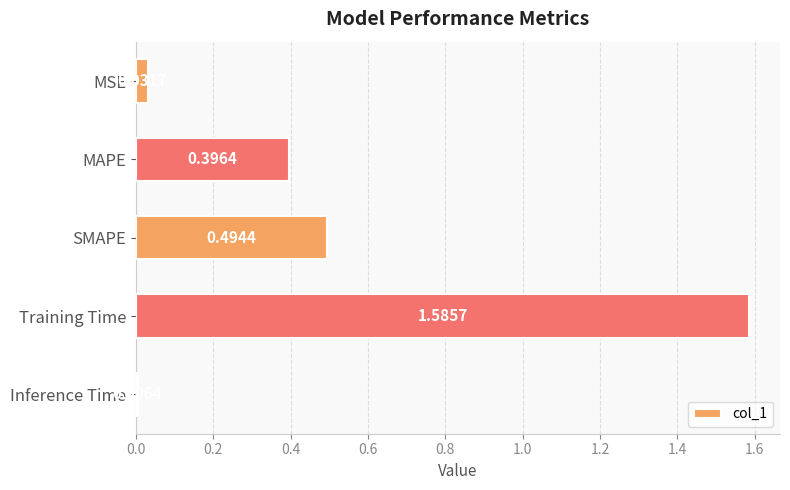

At which label is the value closest to 0?

Inference Time